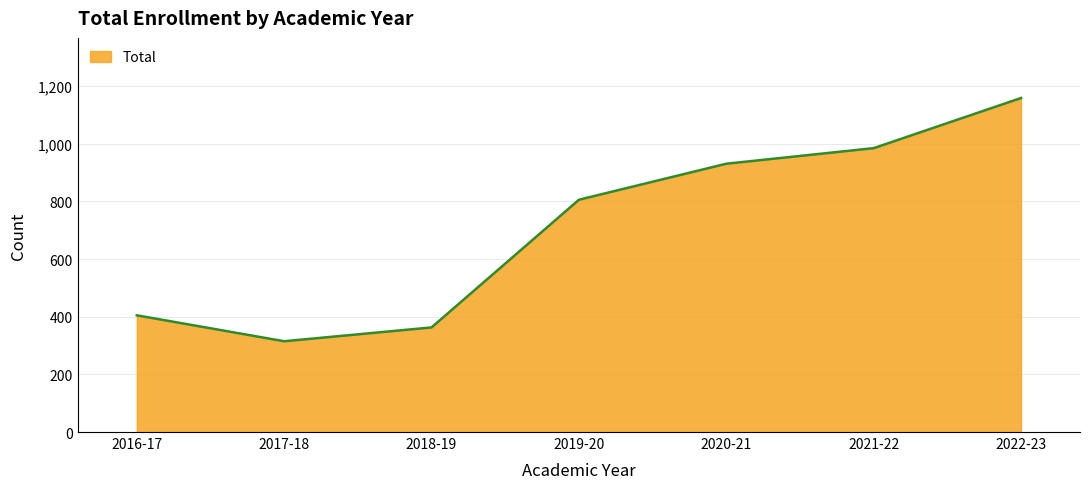

What is the change in value from 2017-18 to 2021-22?

+670